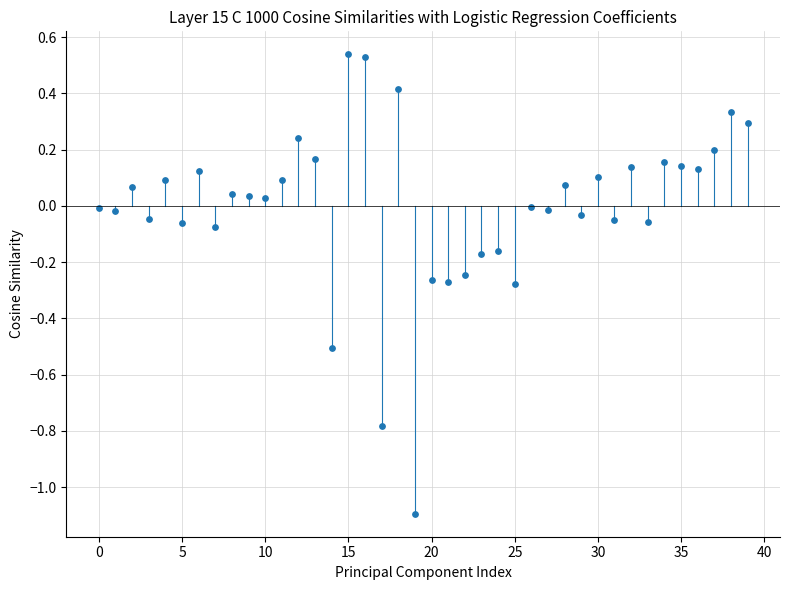

What is the range of Y values (max minus min)?

1.6